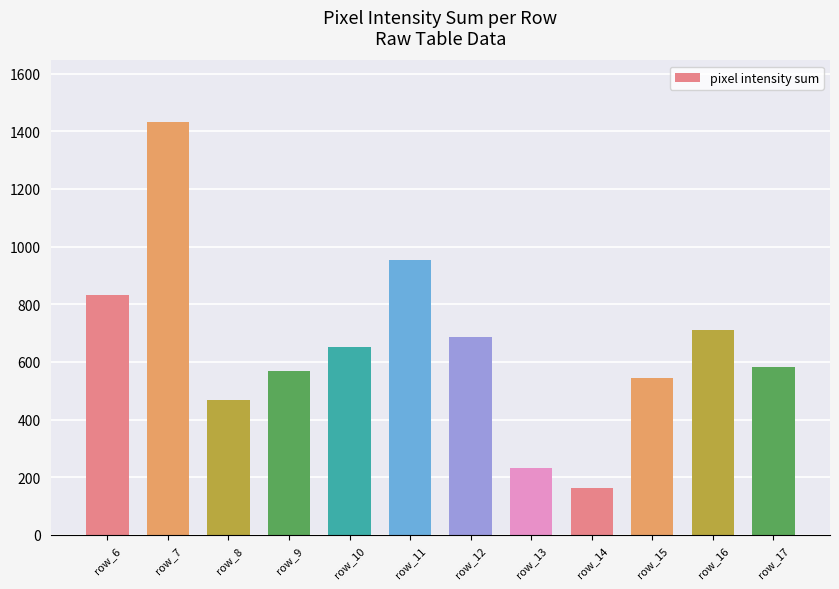

The chart shows a value of 96 at row_8. True or false?

False